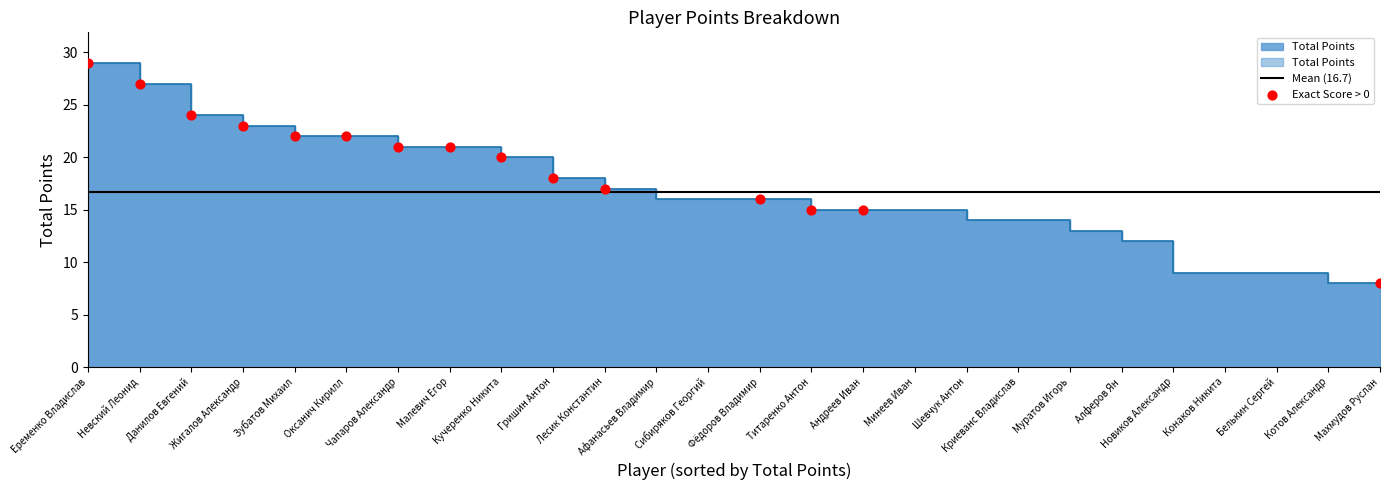

At which category is the sum across all series the highest?

Еременко Владислав